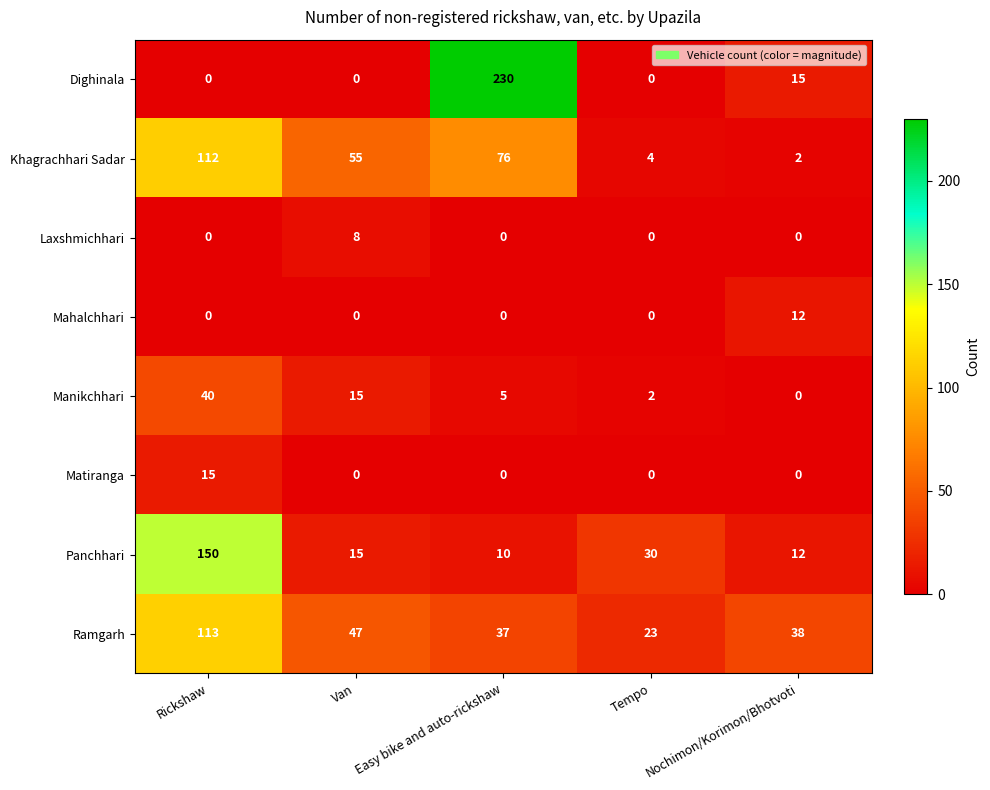

What is the sum of the Panchhari values at Rickshaw and Van?

165